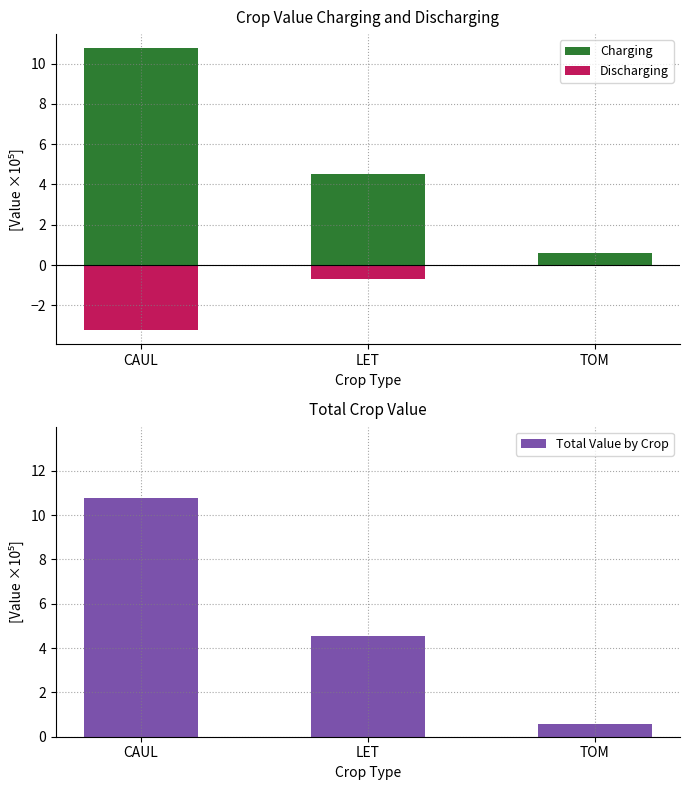

List the labels in order of value, smallest first.

TOM, LET, CAUL